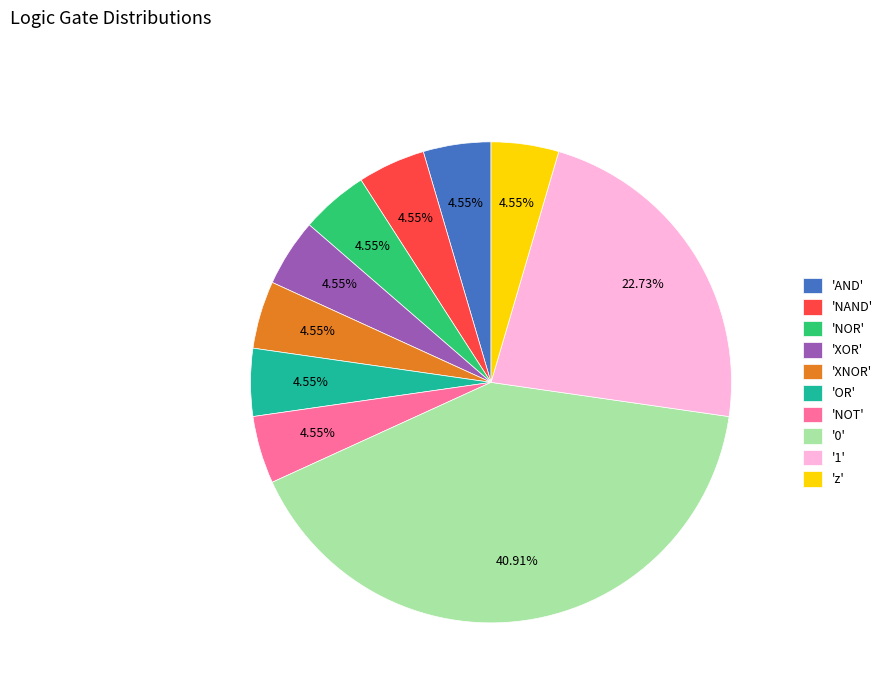

Does any single category account for the majority?

No